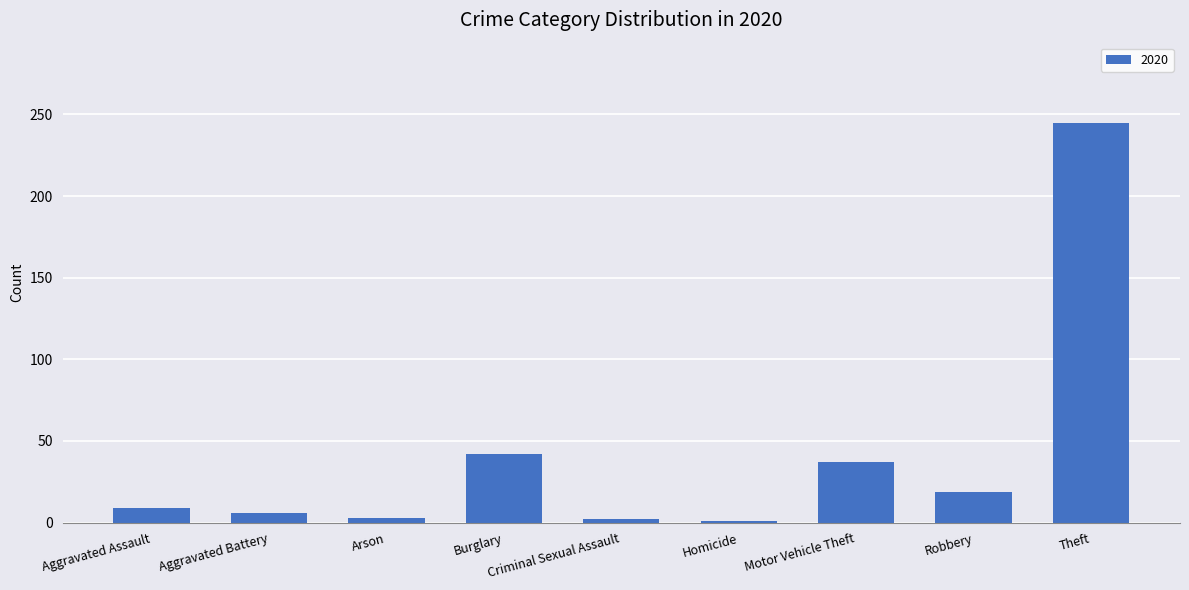

Read the value at Burglary, to the nearest 50.

50